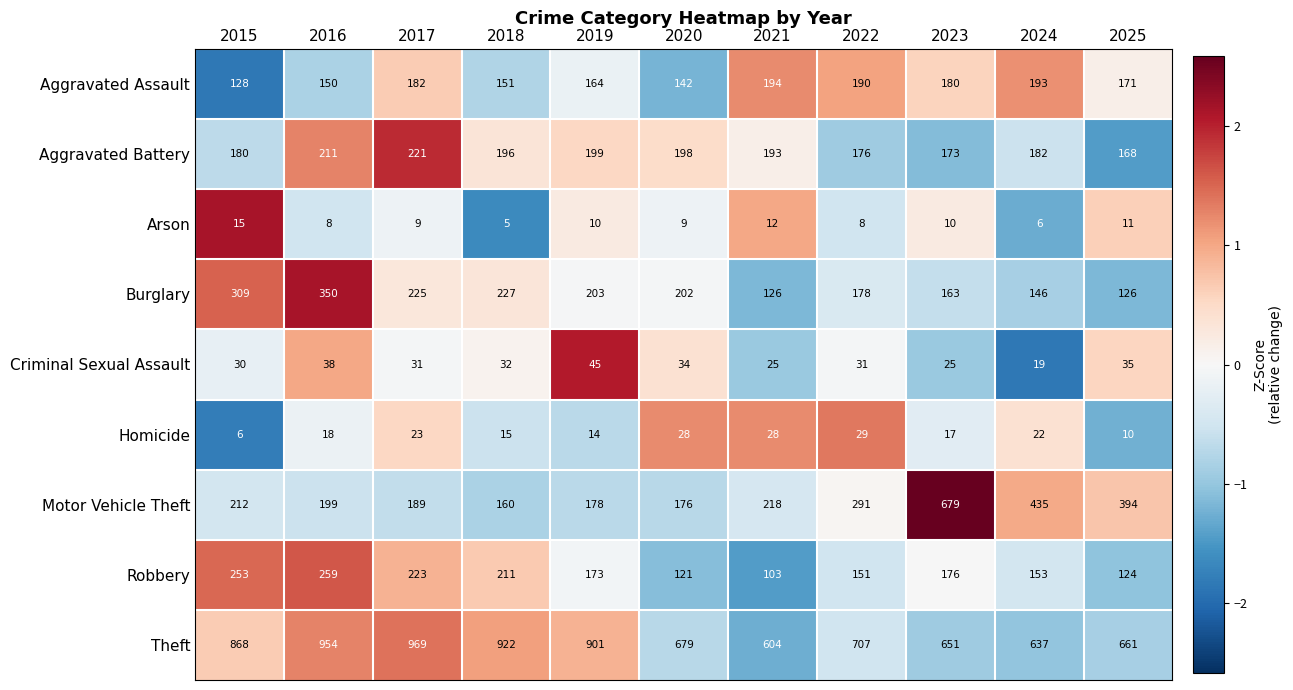

At which label does Arson reach its peak?

2015